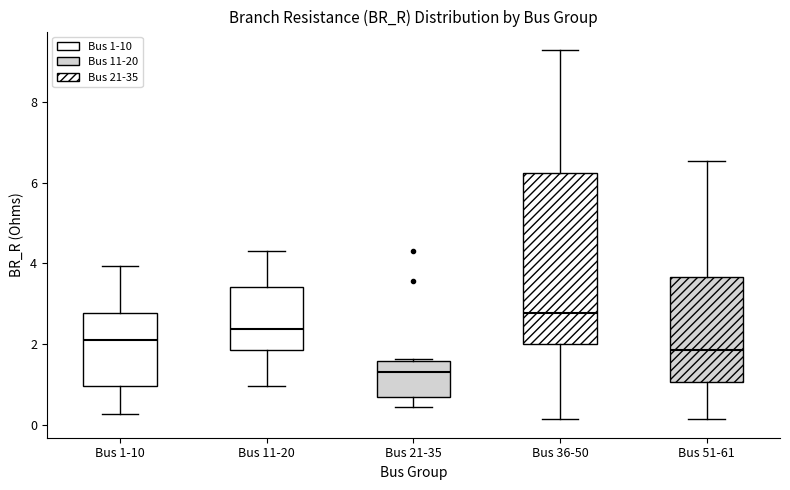

Where is the lower edge of the box for Bus 21-35 on the y-axis? The values are not printed on the chart, so give them approximately, as read against the axis.

0.6